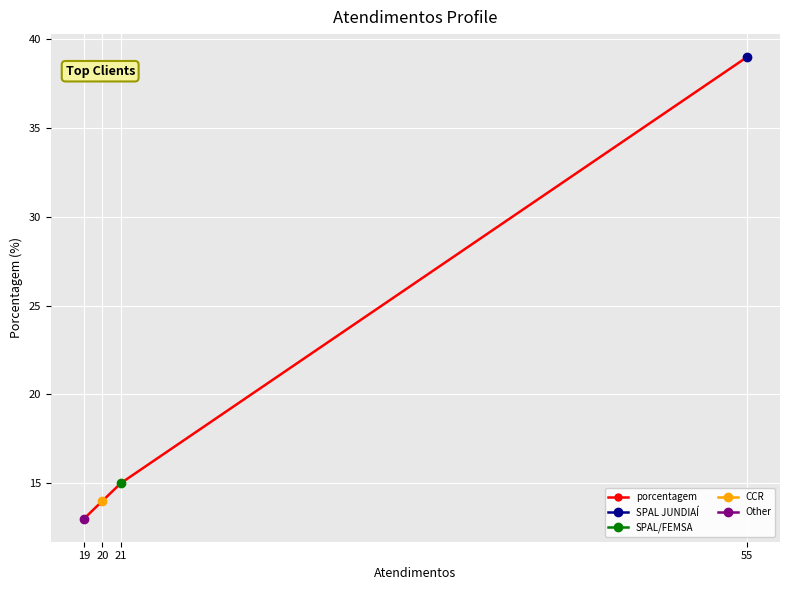

True or false: the data has more than 2 interior local peaks.

False